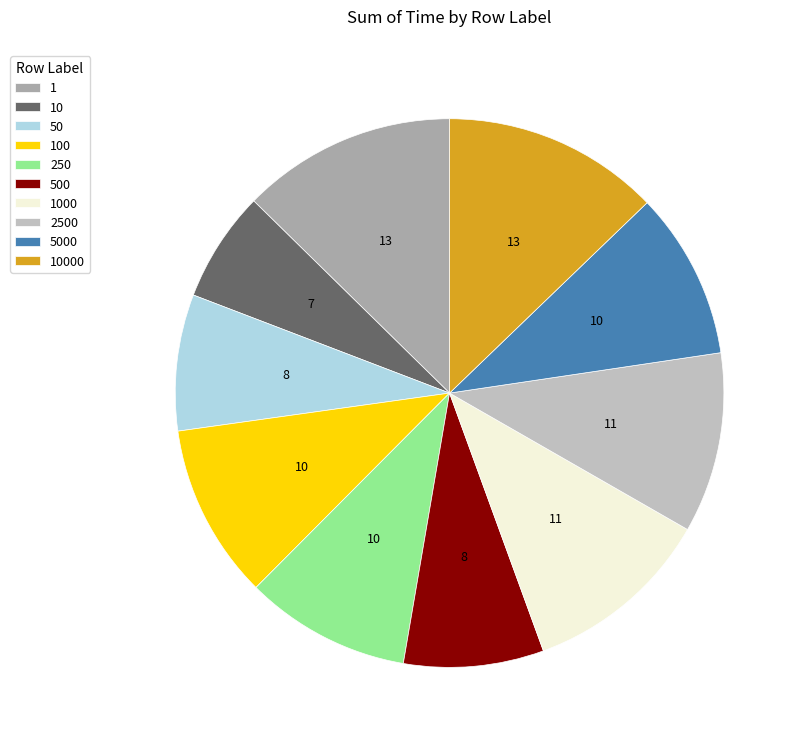

Rank the categories by value from lowest to highest.

10, 50, 500, 250, 5000, 100, 2500, 1000, 1, 10000